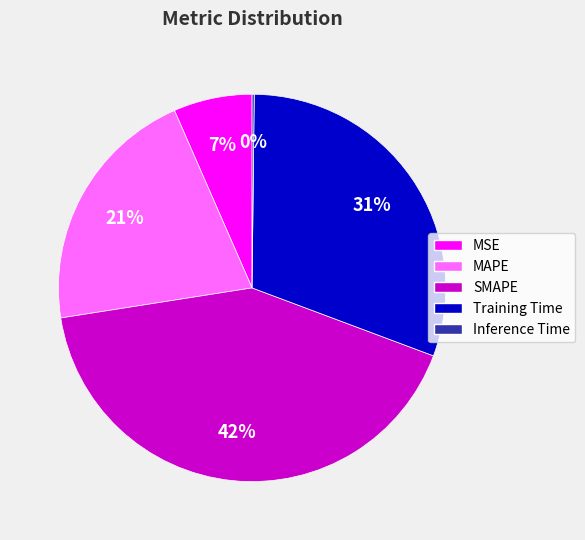

Which category has the biggest portion of the pie?

SMAPE